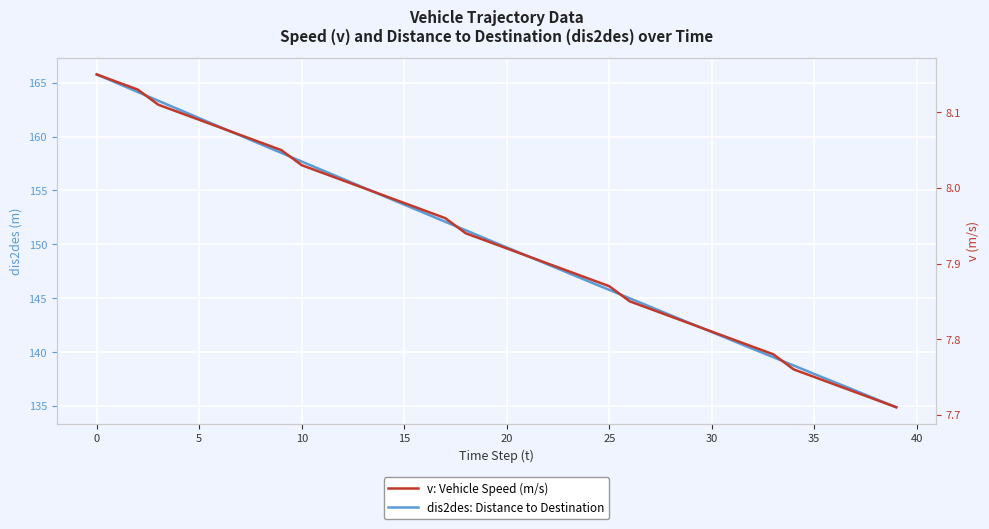

List the series in order of their overall mean, highest first.

dis2des: Distance to Destination, v: Vehicle Speed (m/s)